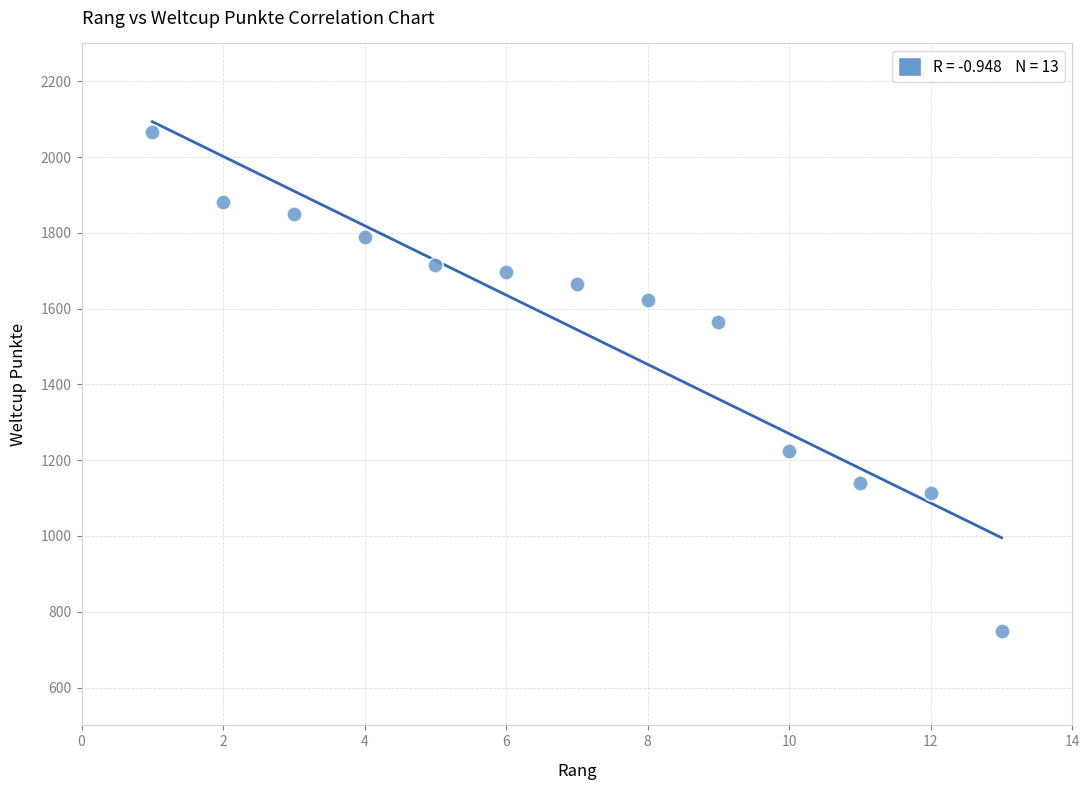

What Y value in the scatter plot is closest to 1408?

1564